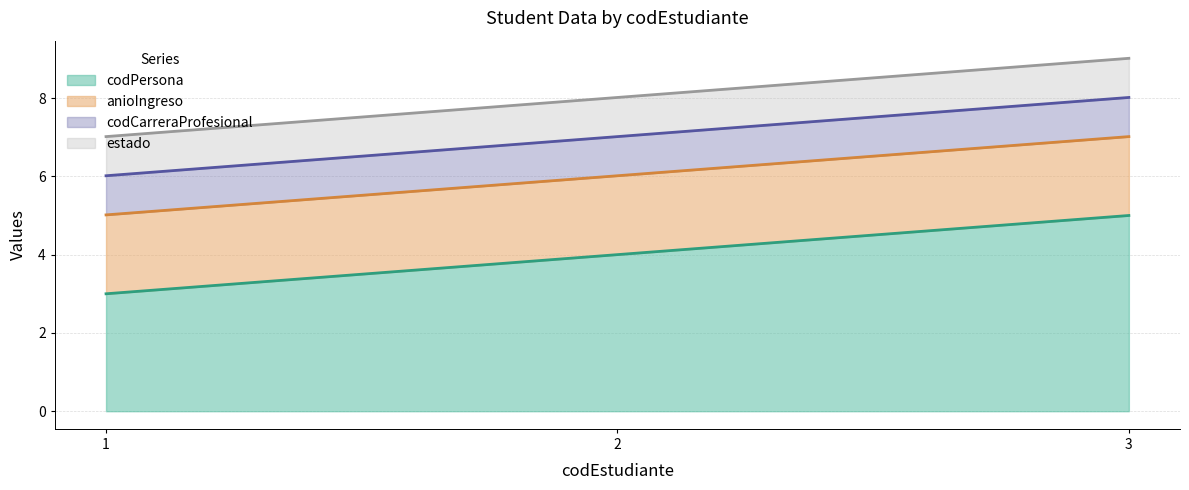

At which category does the chart reach its minimum across all series?

1